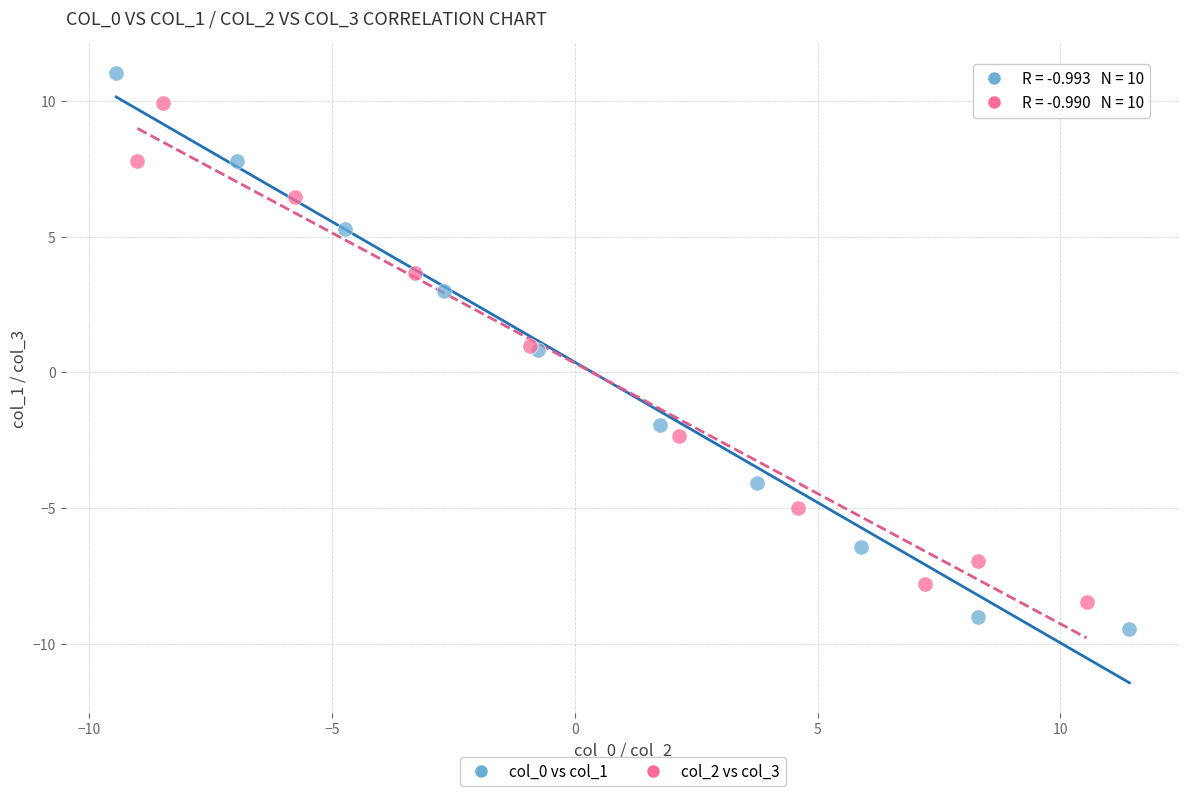

Which series has the widest spread of Y values?

col_0 vs col_1